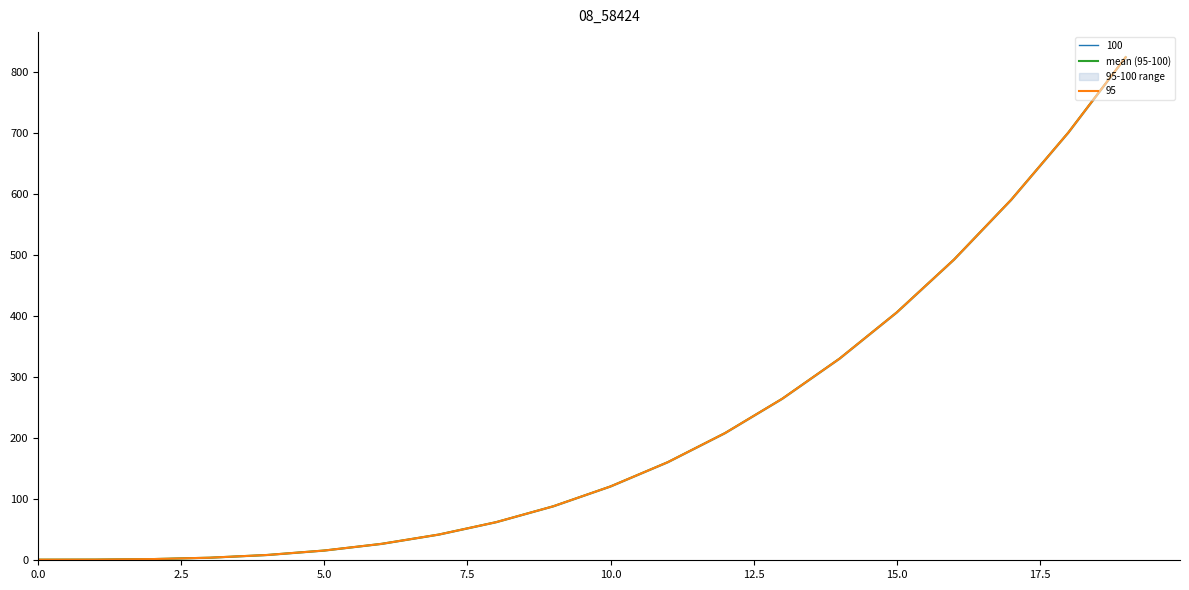

What is the difference between the values at 11 and 9?

72.2